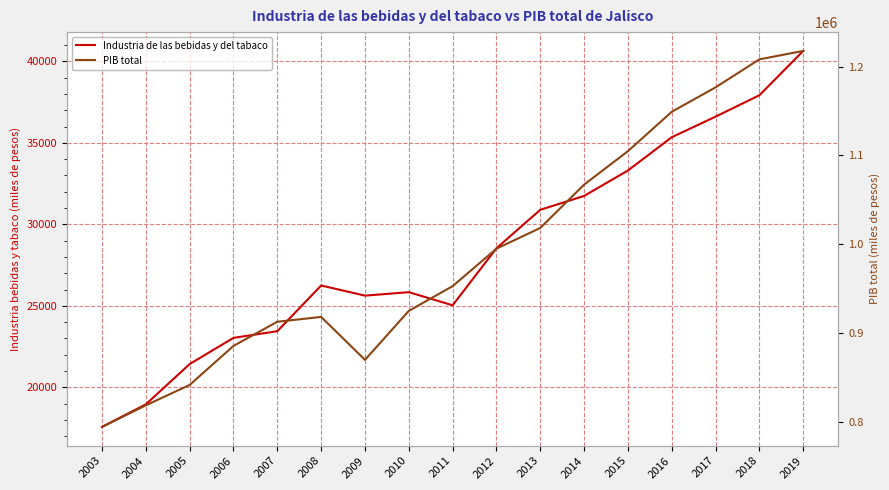

True or false: PIB total and Industria de las bebidas y del tabaco intersect in this chart.

False